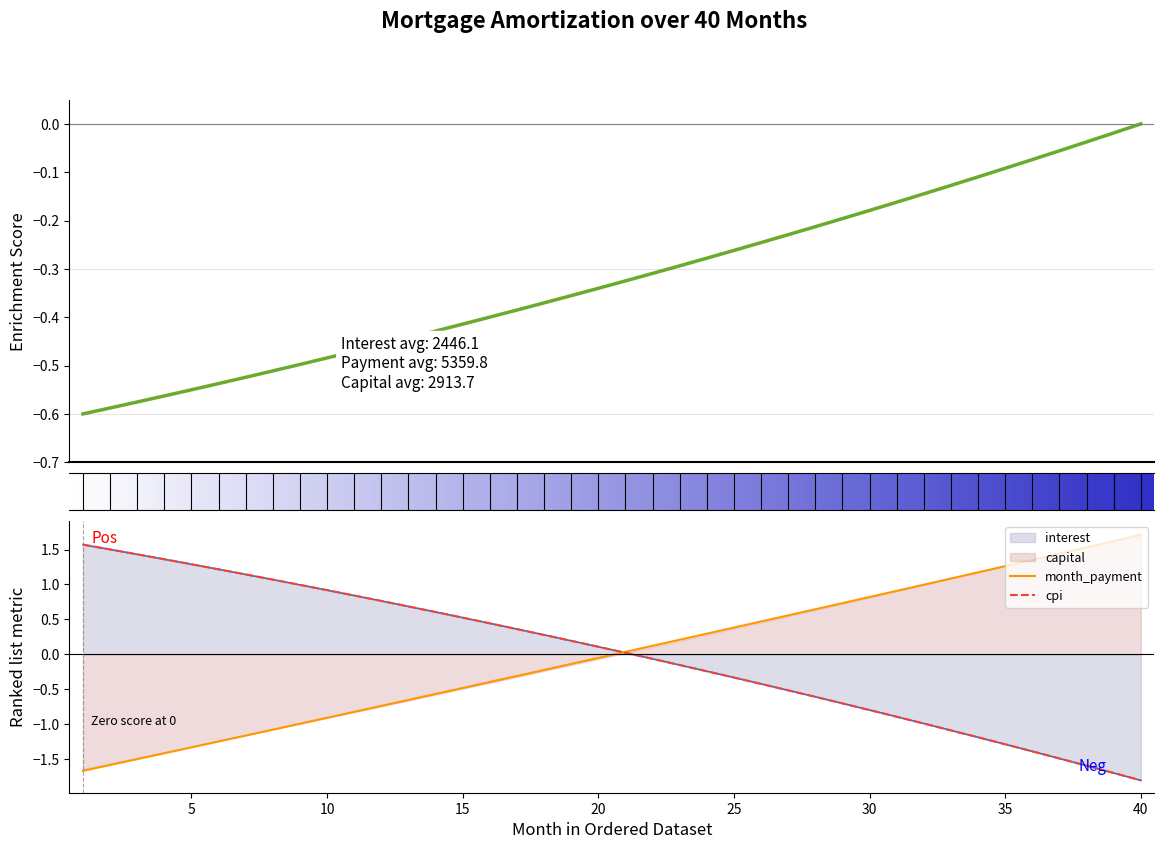

The cpi series shows 0.9 at 5. True or false?

False